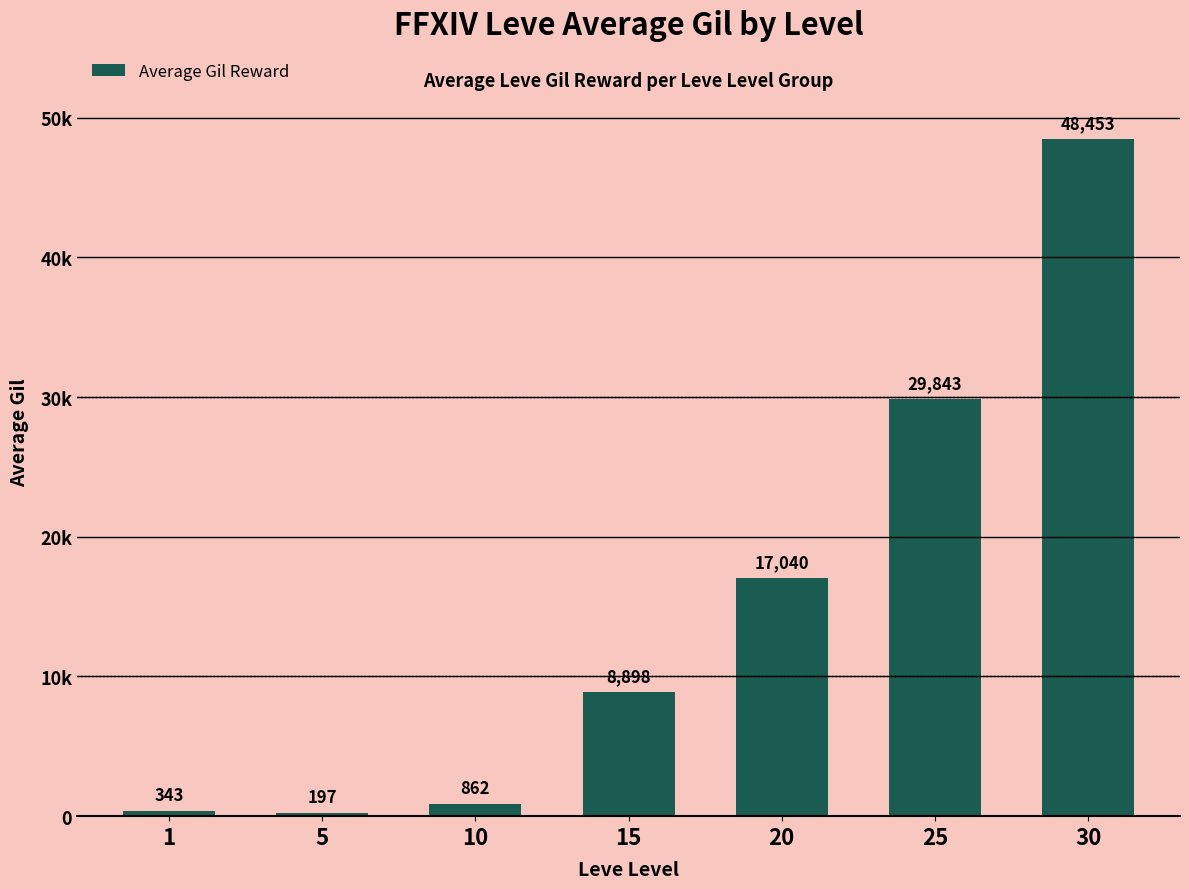

Reading left to right, transcribe all the data shown in this chart.

1=343	5=197	10=862	15=8898	20=17040	25=29843	30=48453